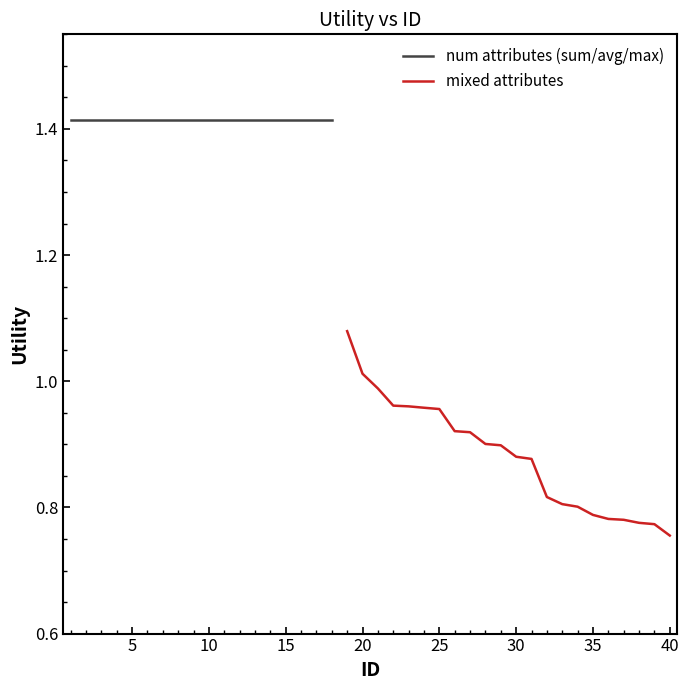

How many data points are above 1?

20